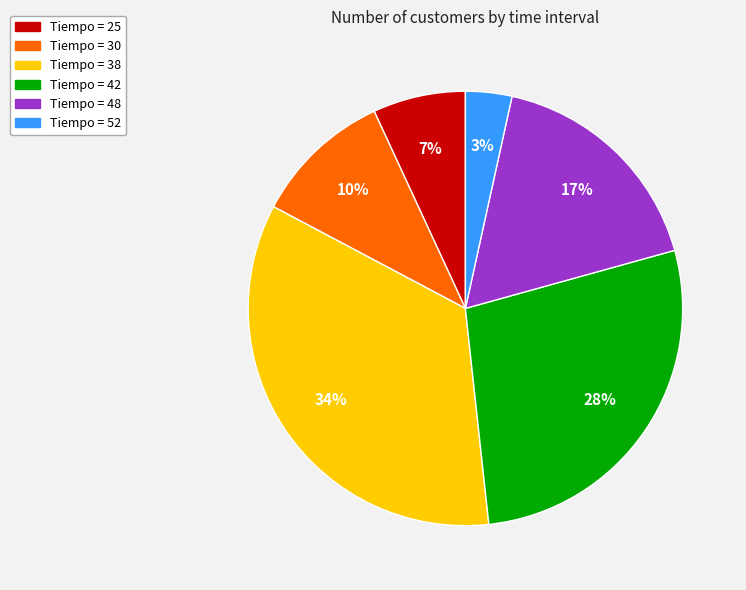

To the nearest percent, what is the difference between the largest and smallest slice percentages?

31%